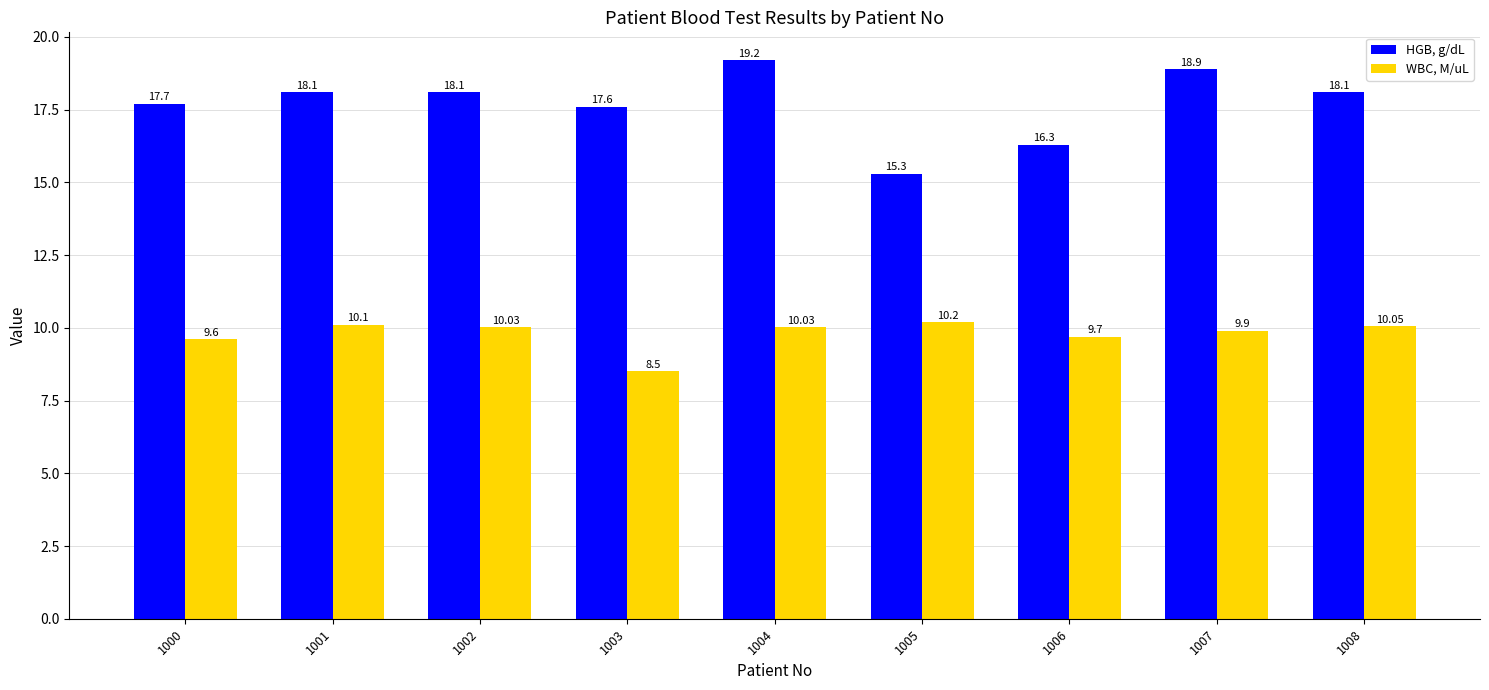

Reading right to left, extract all data points from this chart.

HGB, g/dL: 18.1	18.9	16.3	15.3	19.2	17.6	18.1	18.1	17.7
WBC, M/uL: 10.1	9.9	9.7	10.2	10.0	8.5	10.0	10.1	9.6